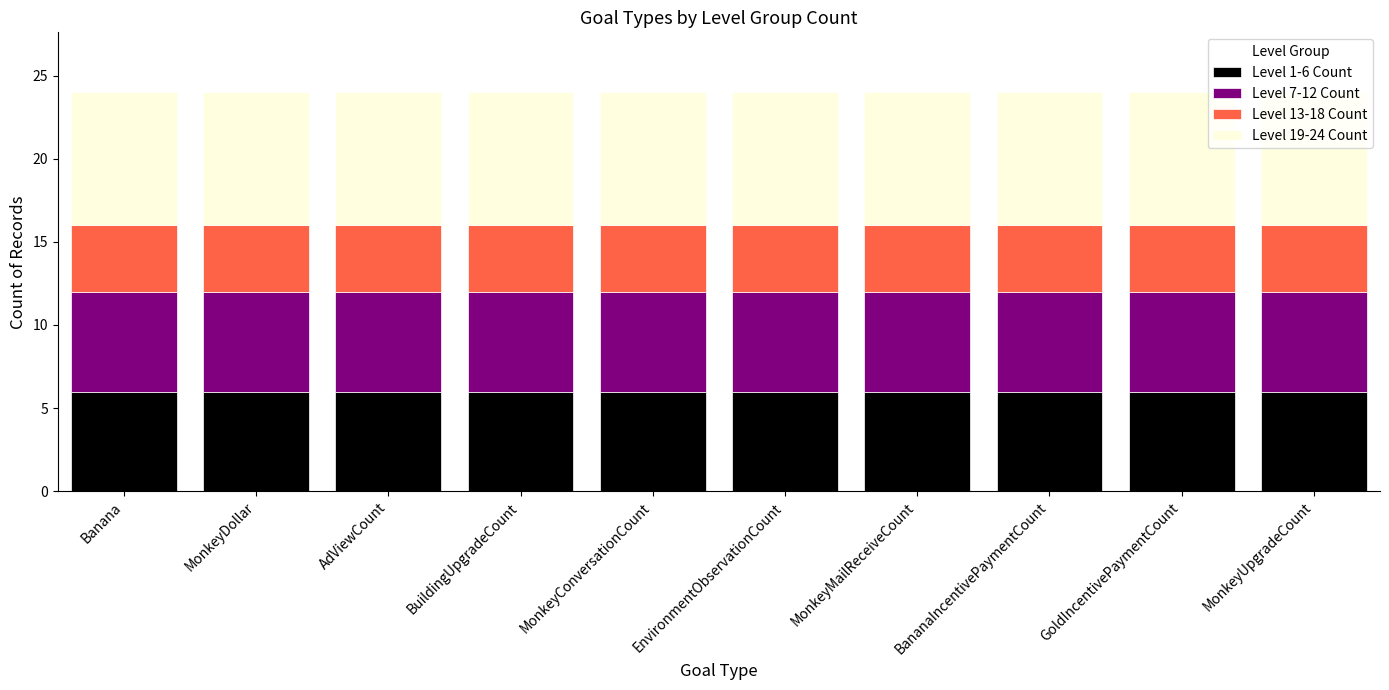

What is the highest value of the Level 1-6 Count series?

6